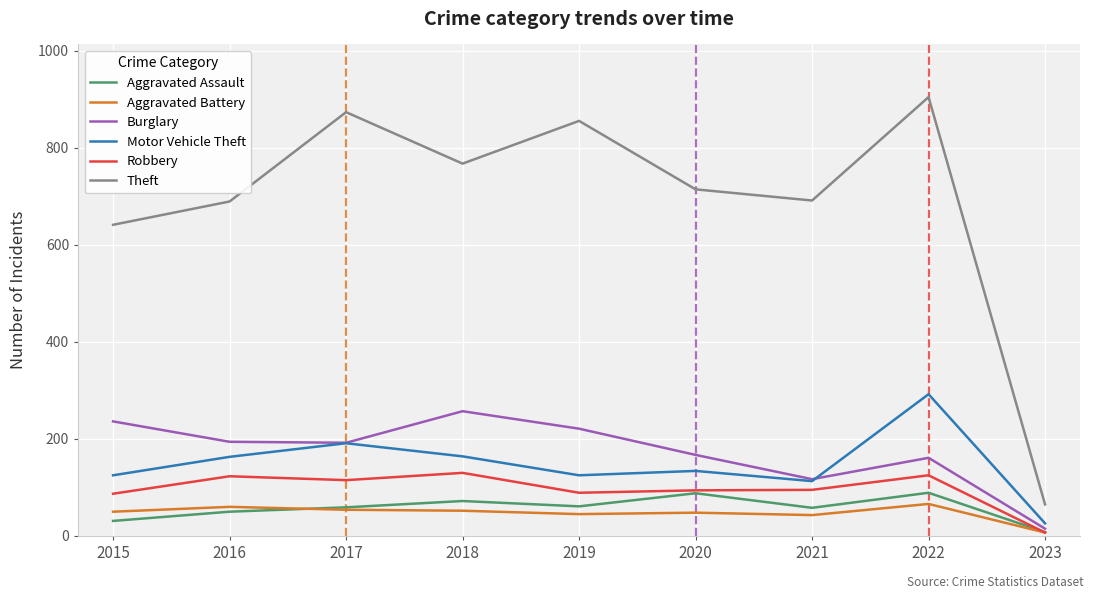

The value of Aggravated Assault at 2022 is 89. True or false?

True